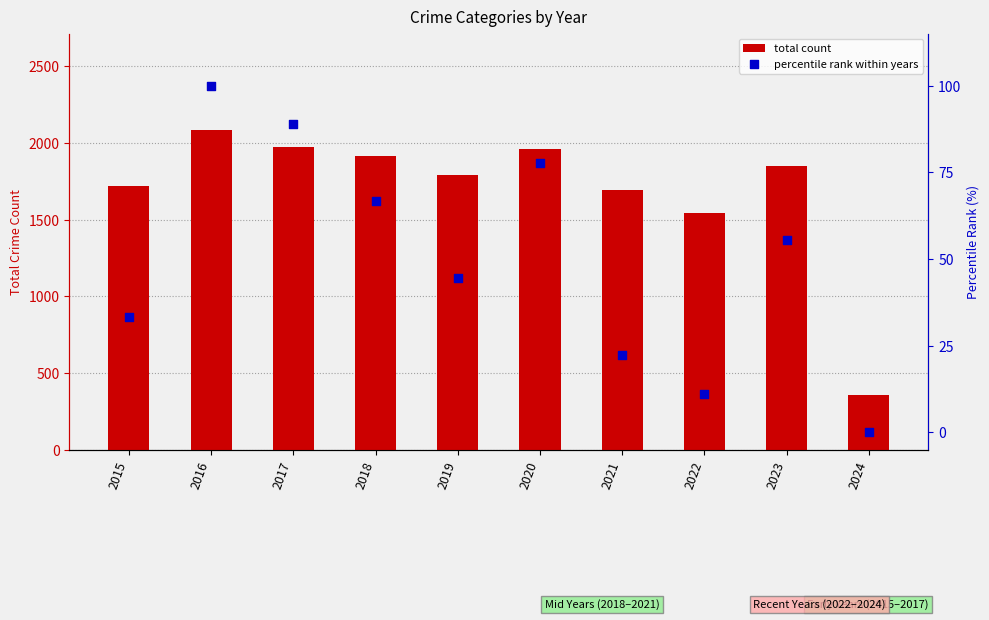

What are all the series names shown in the legend?

total count, percentile rank within years